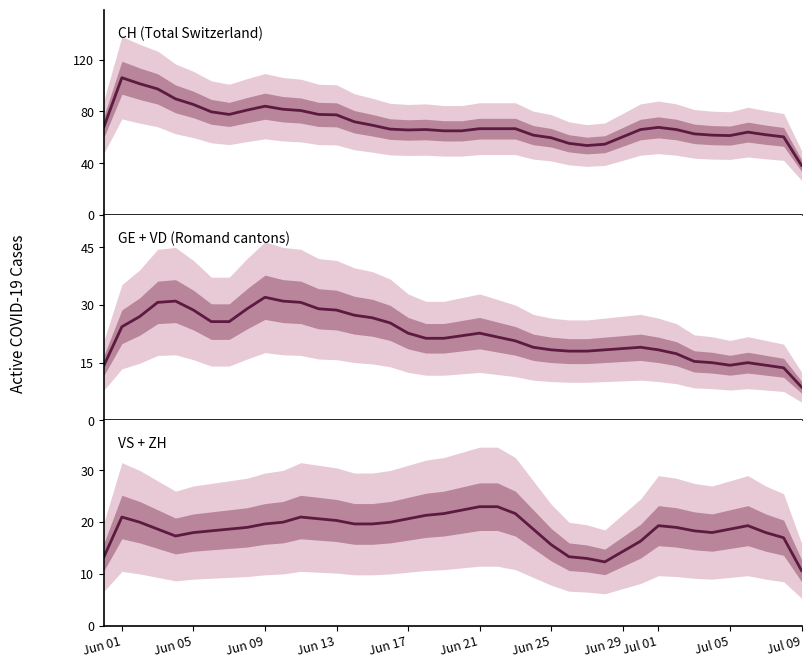

How many lines are shown in the chart?

3